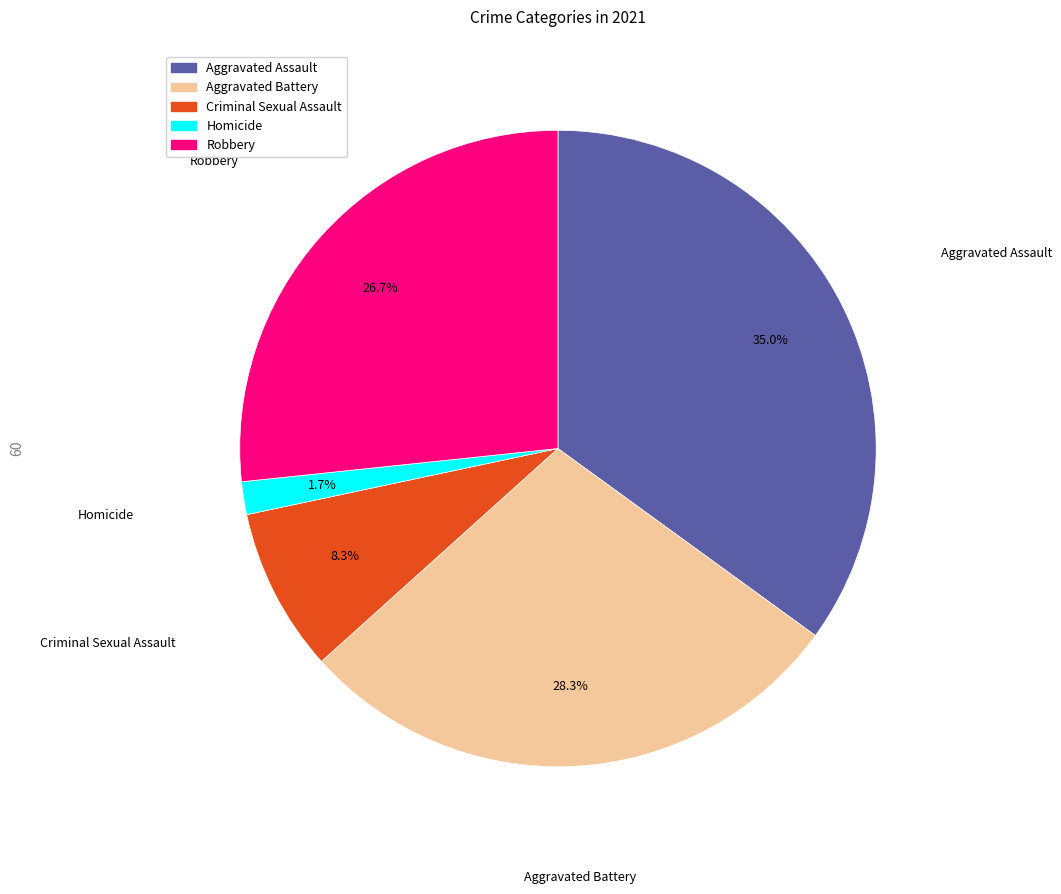

Is there a majority slice in this chart?

No